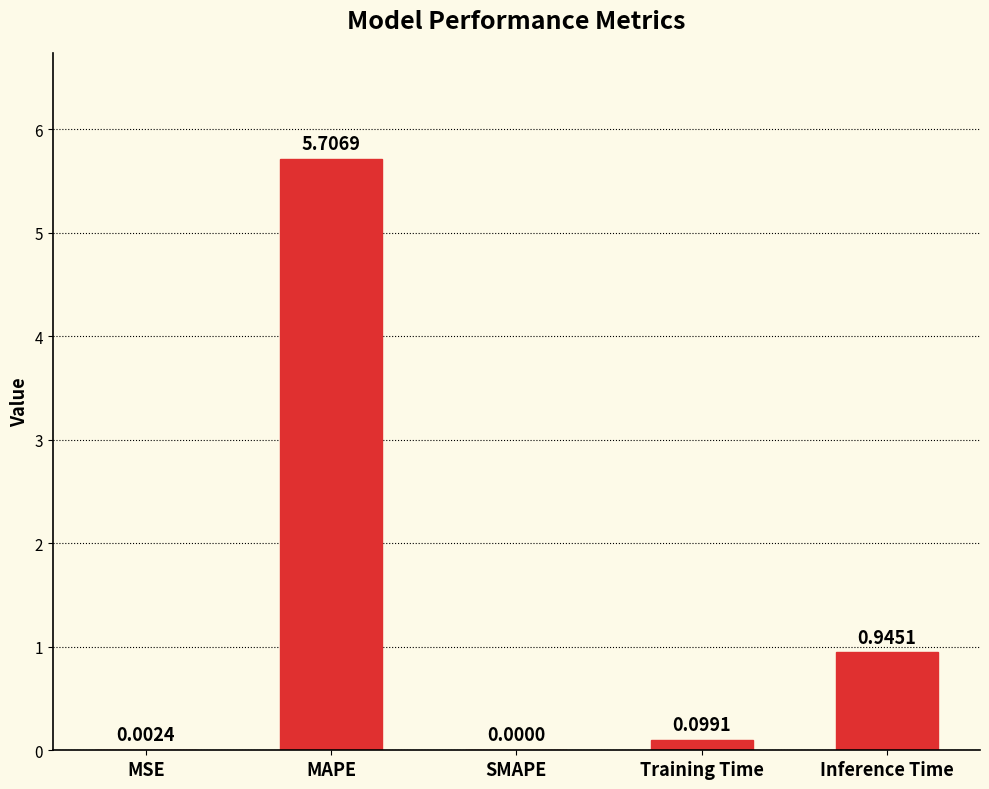

Count the number of values greater than 0.

4